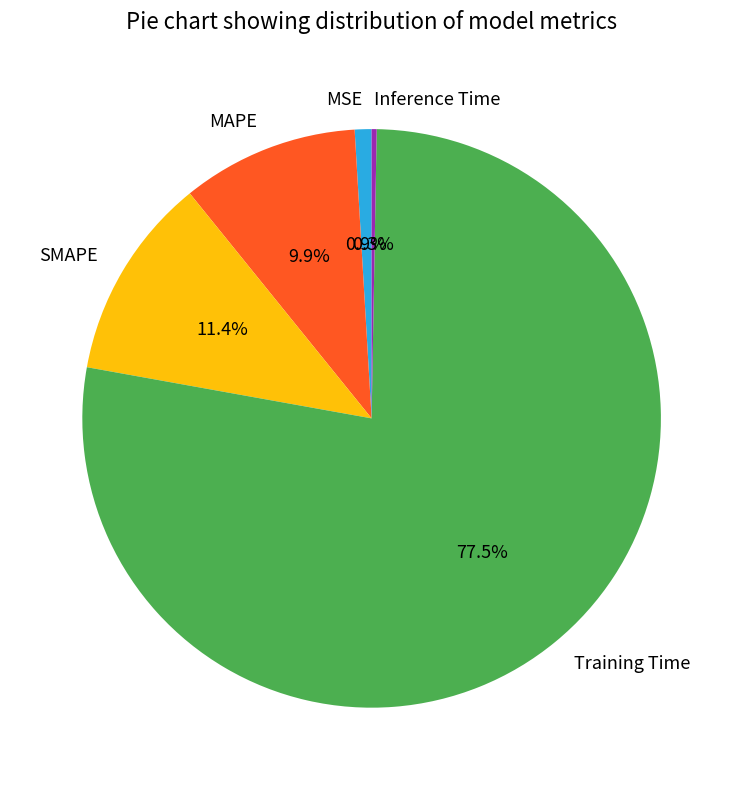

Rank the categories by value from lowest to highest.

Inference Time, MSE, MAPE, SMAPE, Training Time